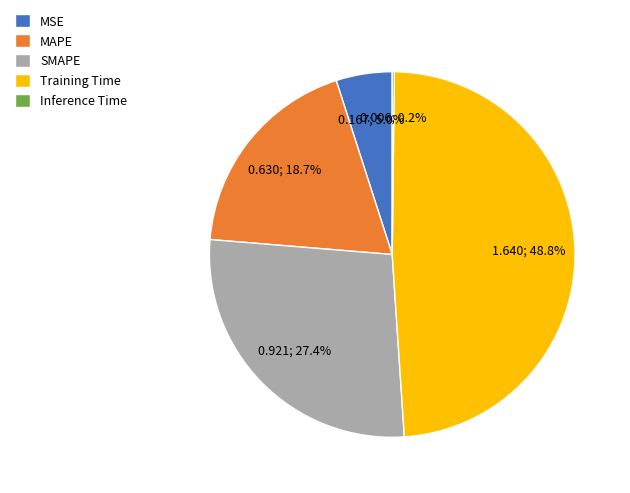

What percentage is the MSE slice, to the nearest percent?

5%